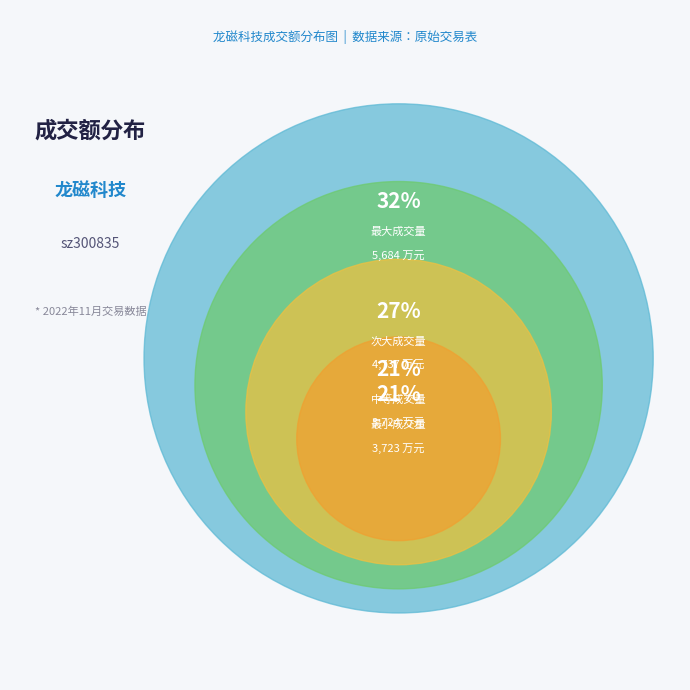

Is 2022-11-10 the majority of the pie?

No